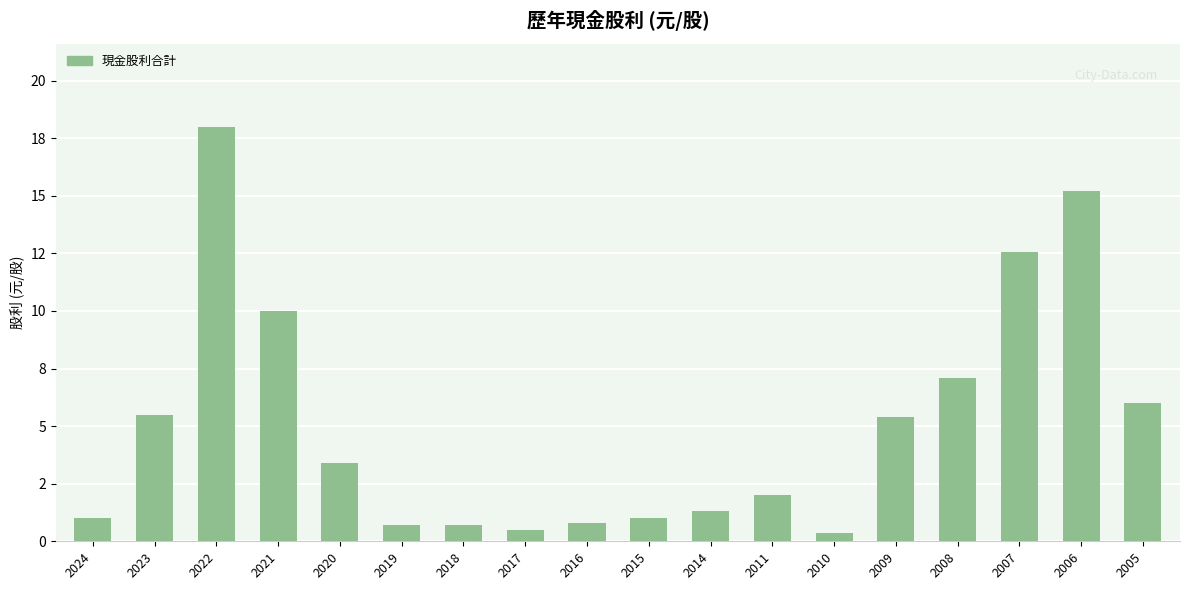

Which label corresponds to the smallest value in the chart?

2010